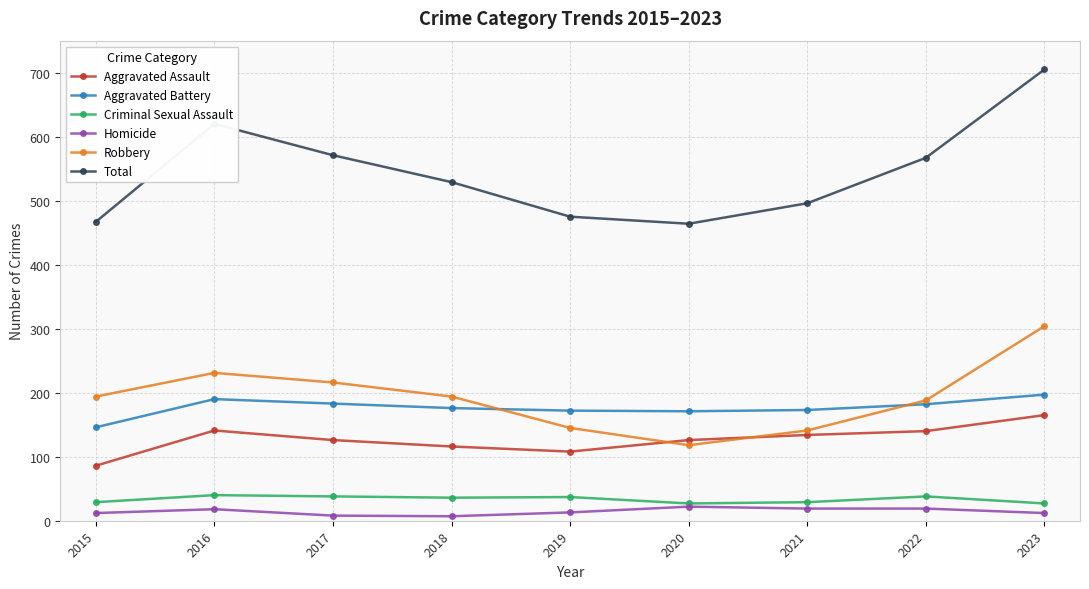

Where is the first local maximum for Aggravated Battery?

2016